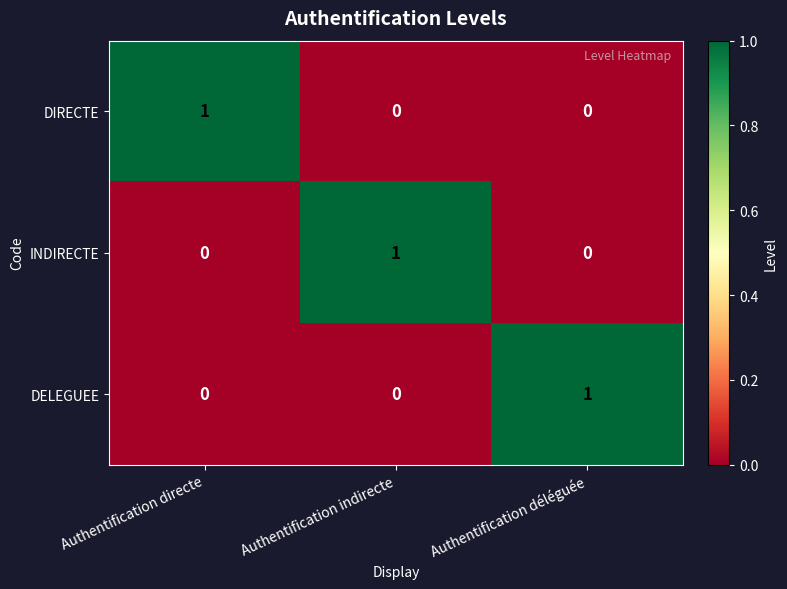

How many DIRECTE values are between 0 and 1?

3